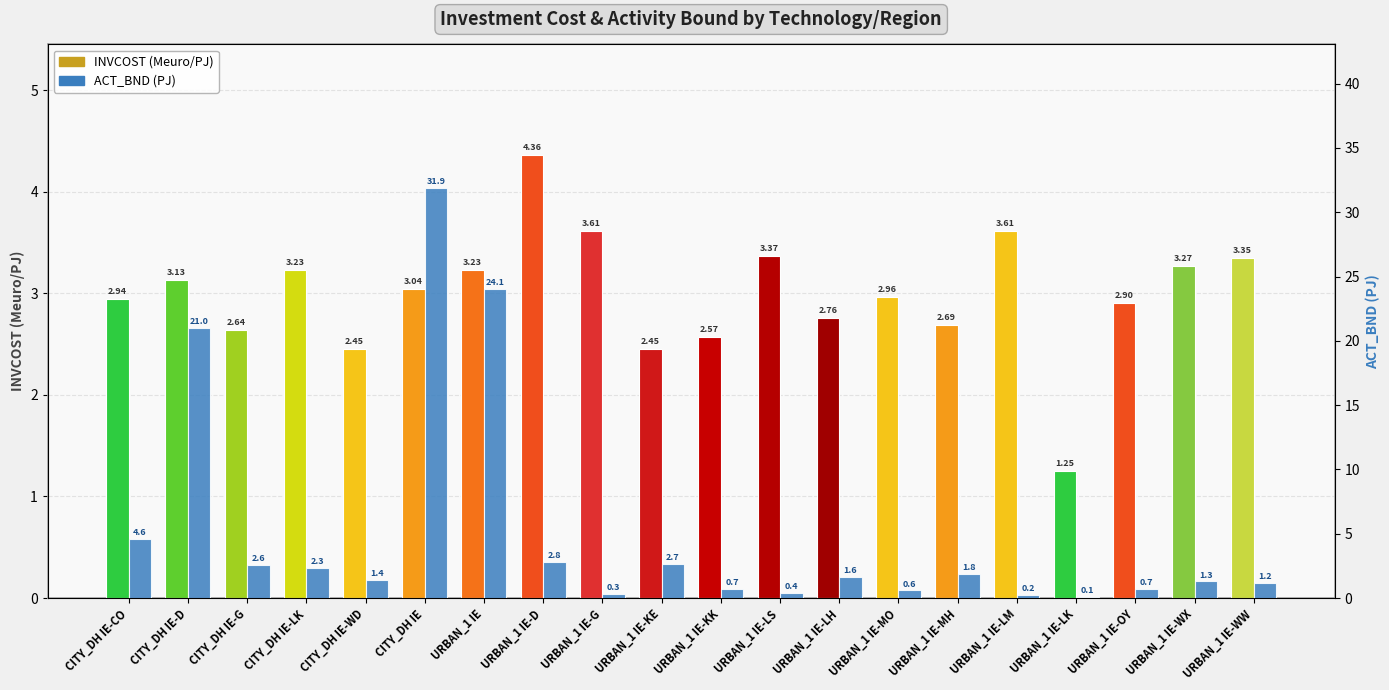

At which category does the chart reach its peak across all series?

CITY_DH IE